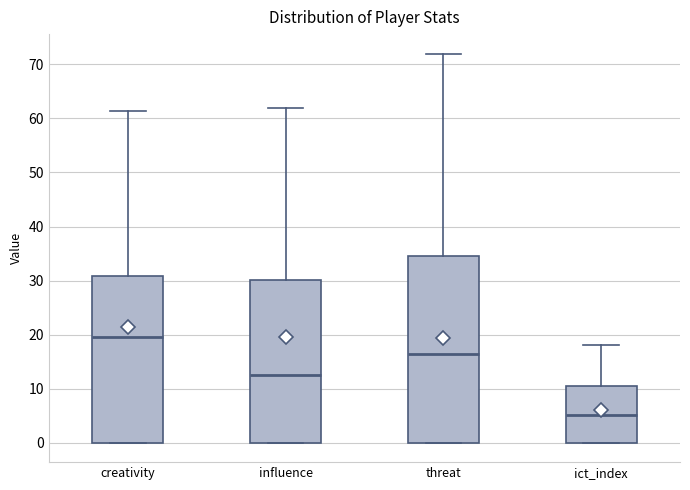

Which box is the tallest, from its lower edge to its upper edge?

threat